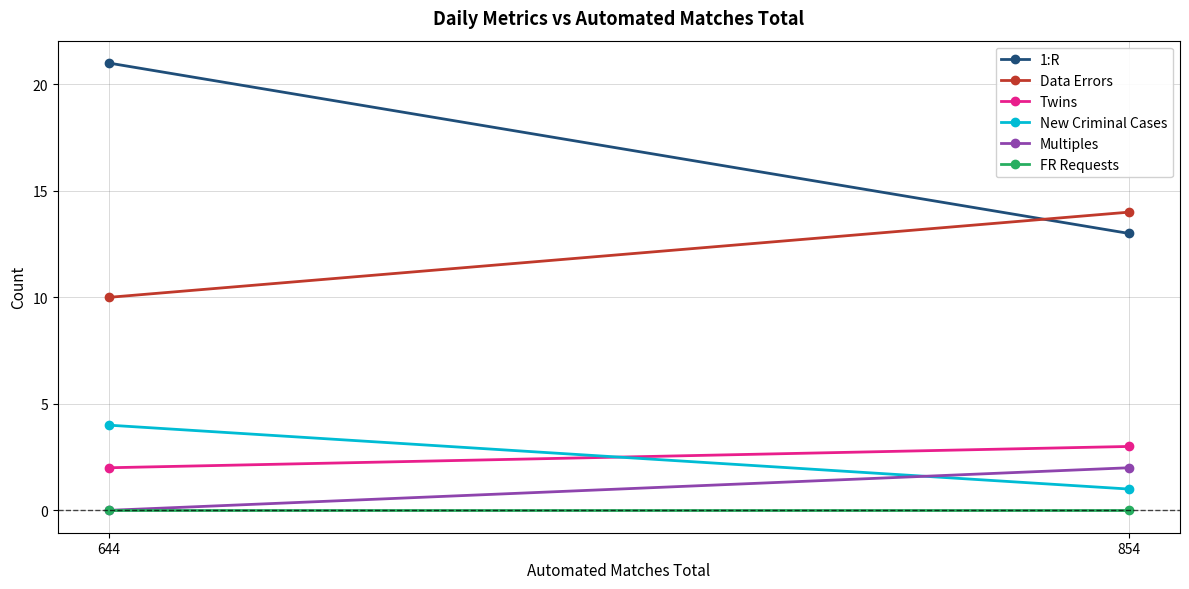

How many lines are shown in the chart?

6